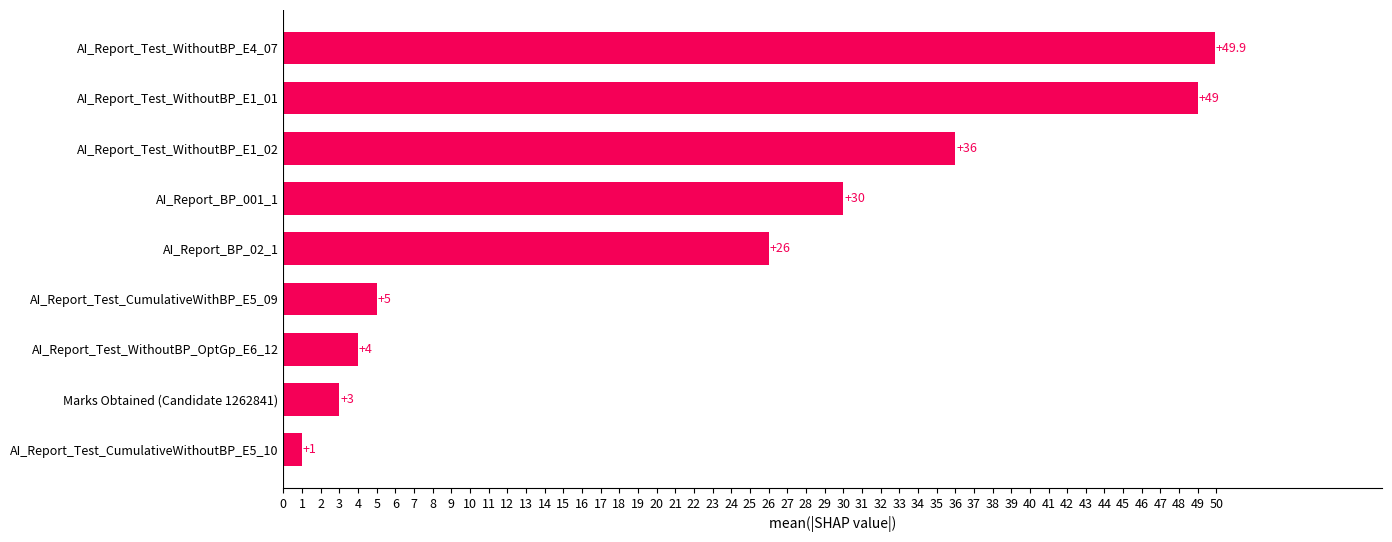

Is it true that the value at AI_Report_Test_CumulativeWithBP_E5_09 is 5.0?

True